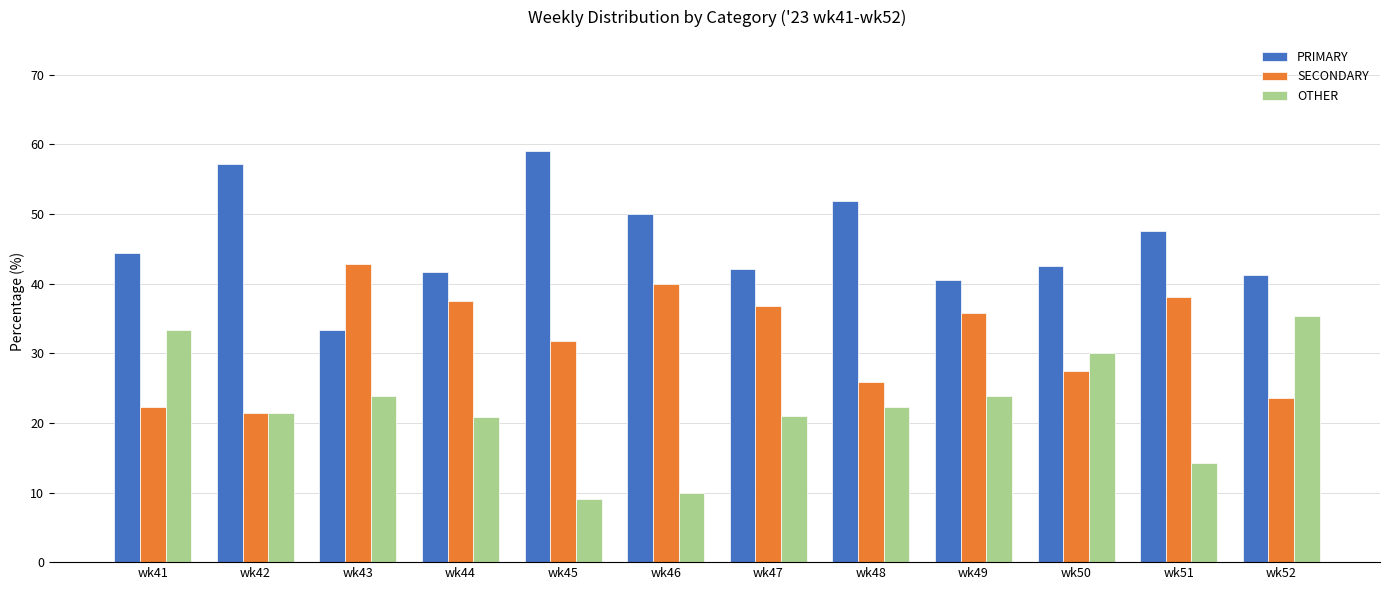

What are all the series names shown in the legend?

PRIMARY, SECONDARY, OTHER